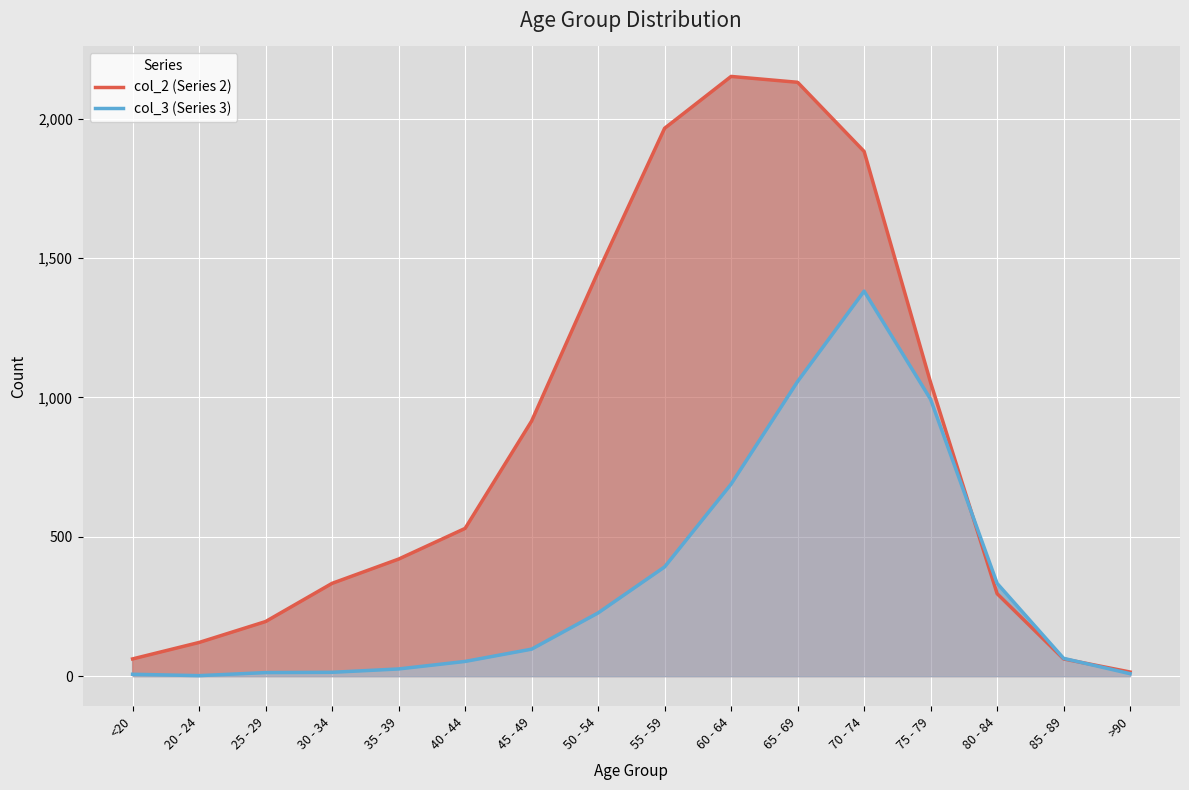

Where does the col_2 (Series 2) series first go above 530?

45 - 49